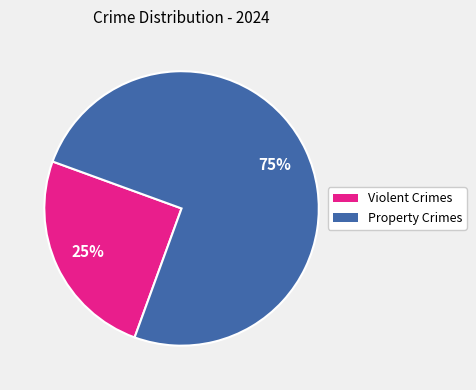

To the nearest percent, what is the difference between the largest and smallest slice percentages?

50%